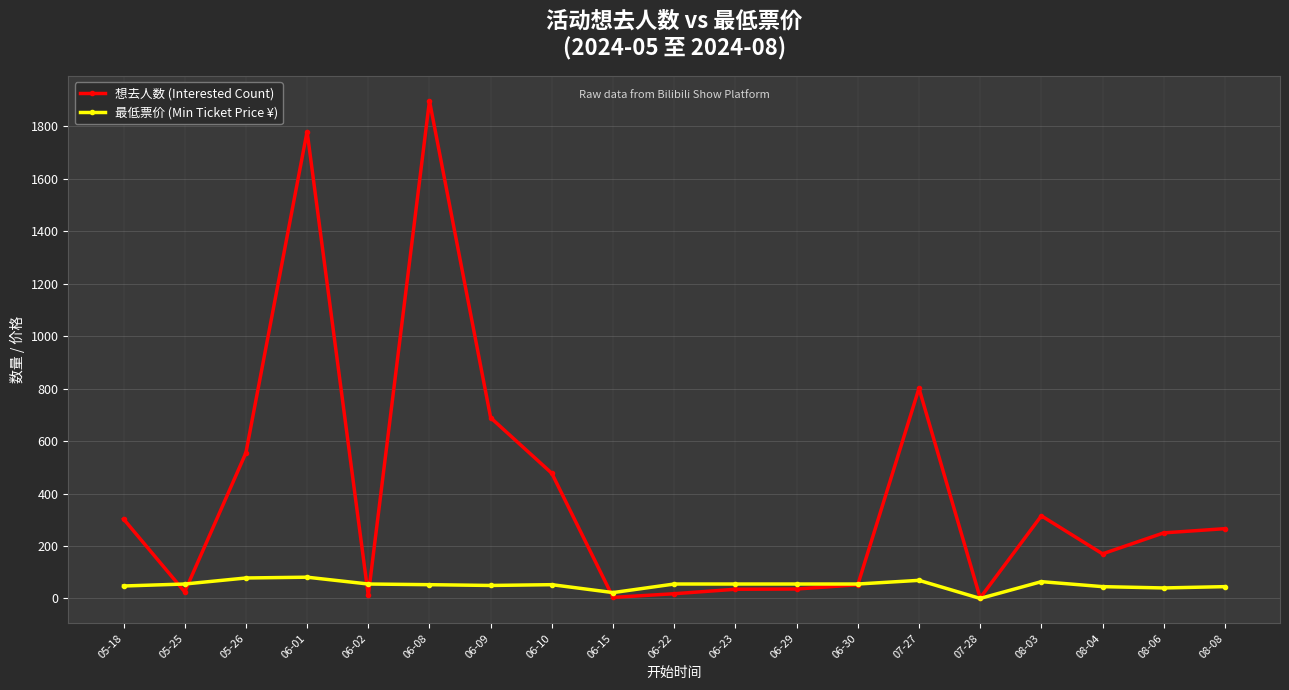

Which series has the largest total across all categories?

想去人数 (Interested Count)